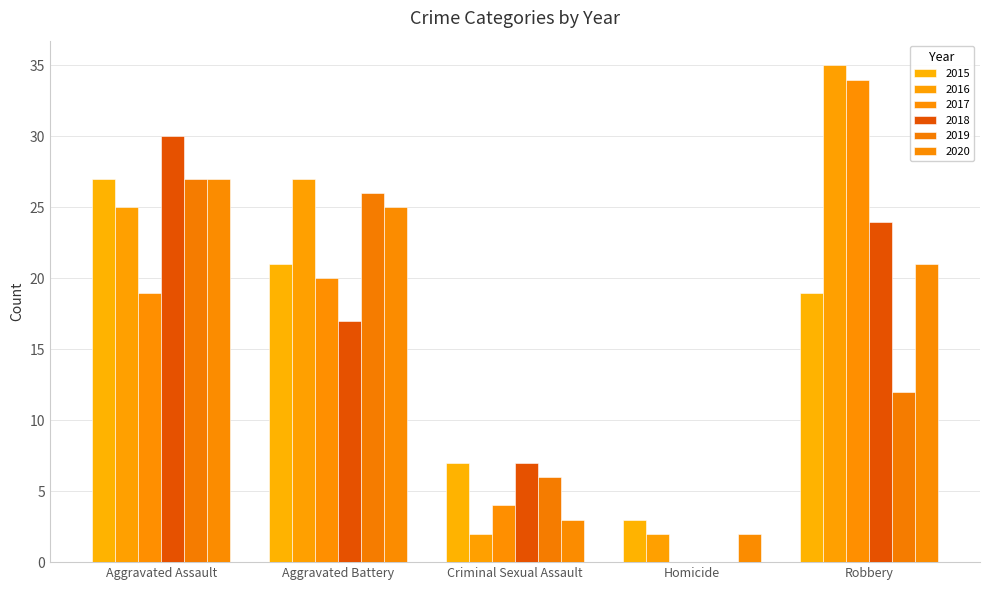

What is the spread (max minus min) of values at Homicide?

3